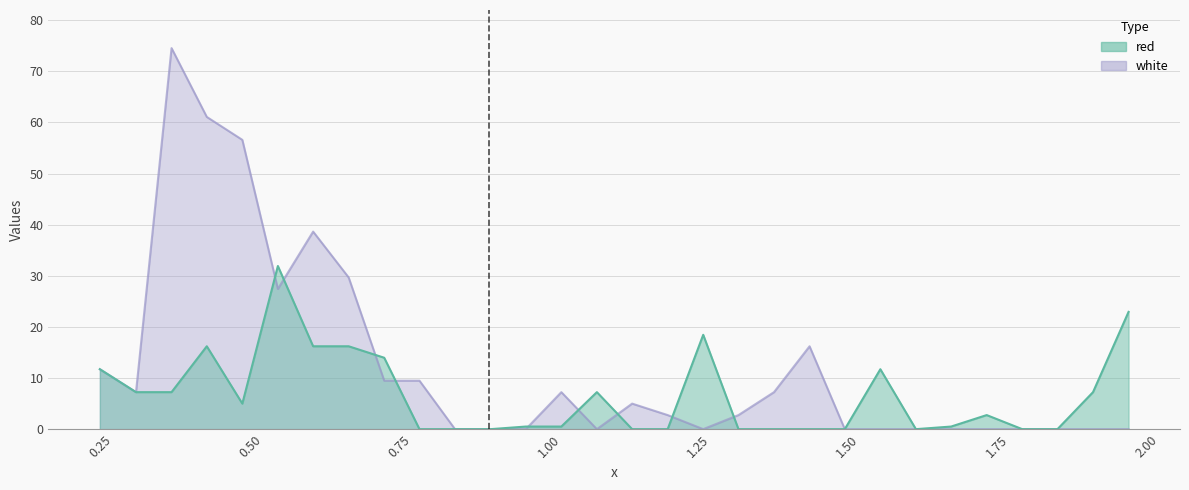

How many values in the red series exceed 2?

15